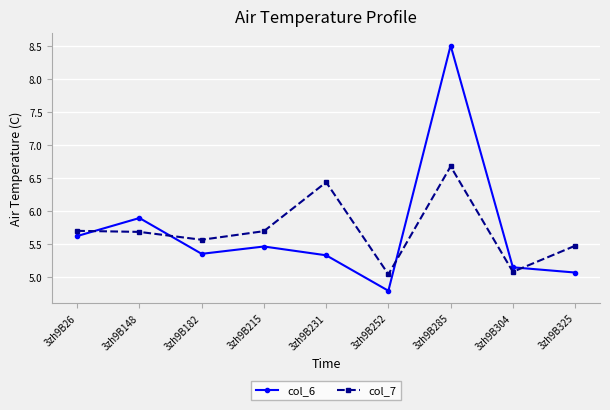

Where is col_6 nearest to the value 6?

3zh9B148